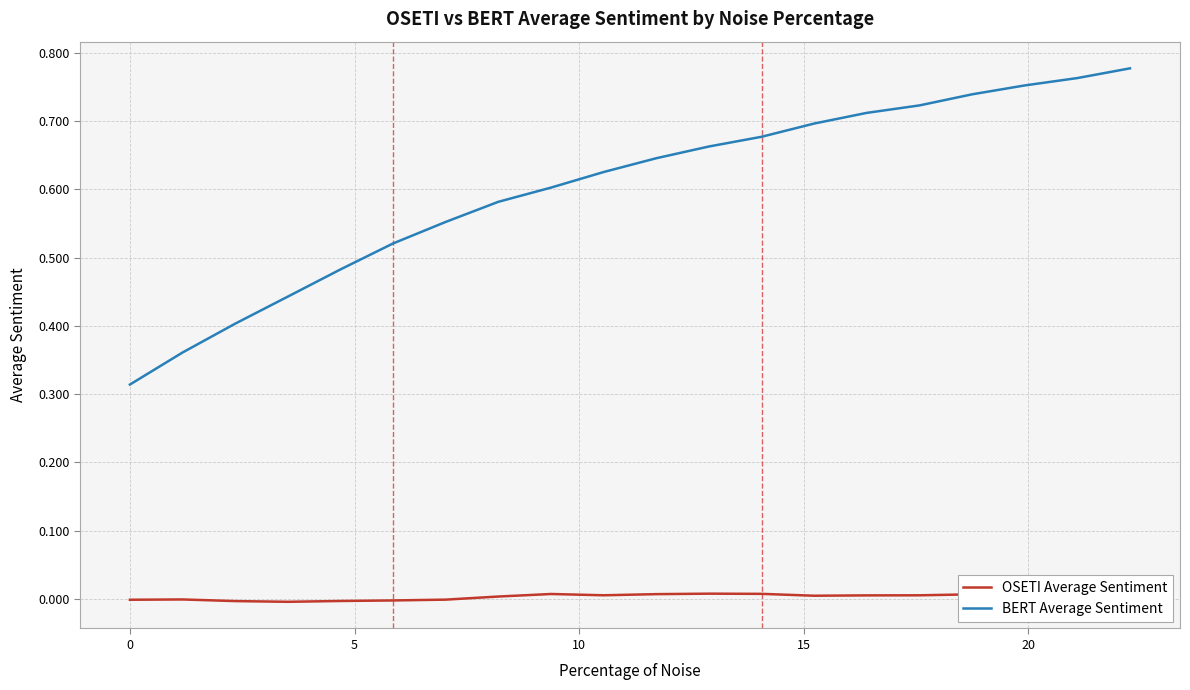

Between 15 and 5, which is larger?

15